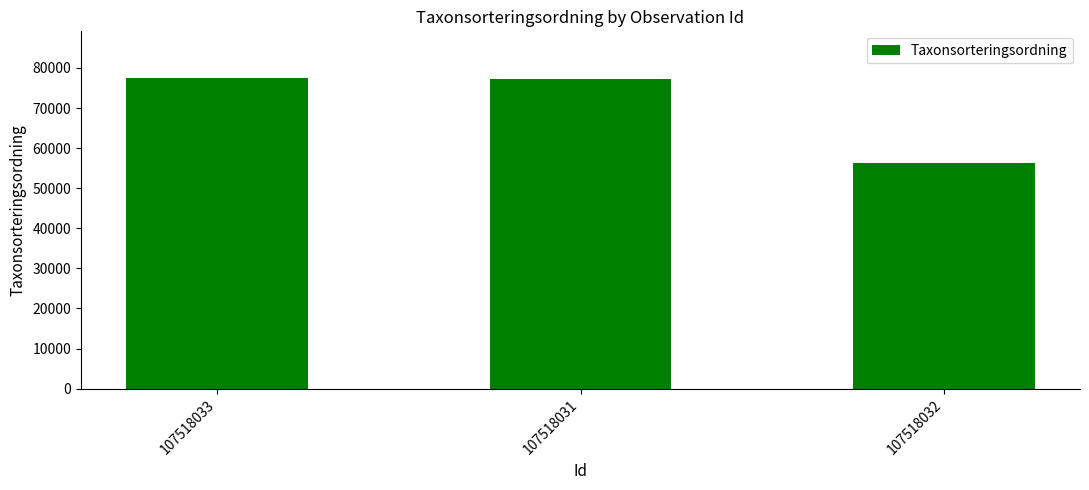

Are the bars grouped side by side (vs. stacked)?

No